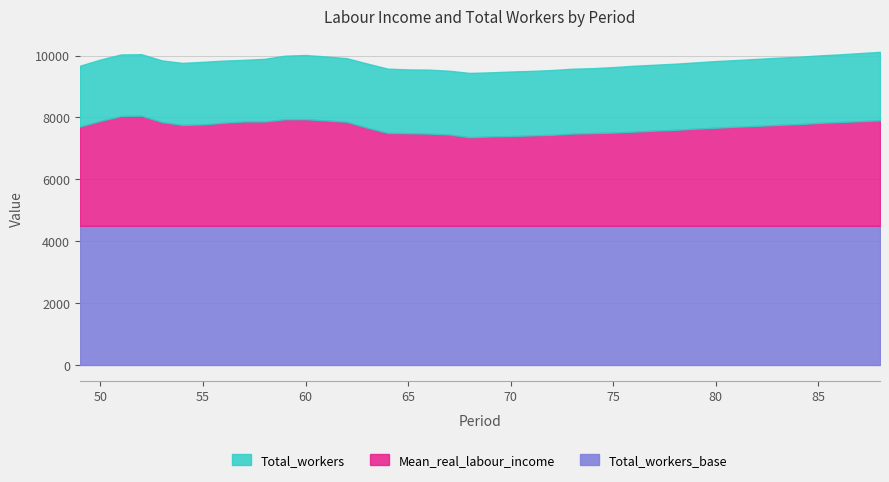

What are all the series names shown in the legend?

Total_workers, Mean_real_labour_income, Total_workers_base